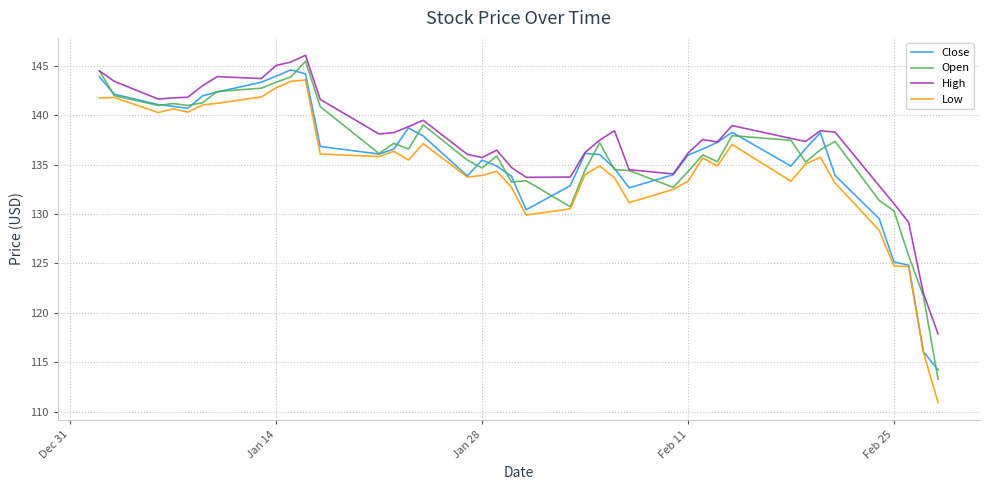

What is the highest value of the Open series?

145.5